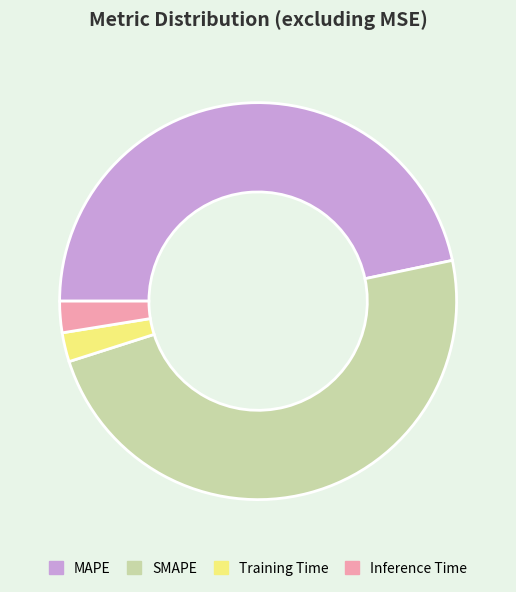

Do SMAPE and MAPE together represent more than half of the pie?

Yes